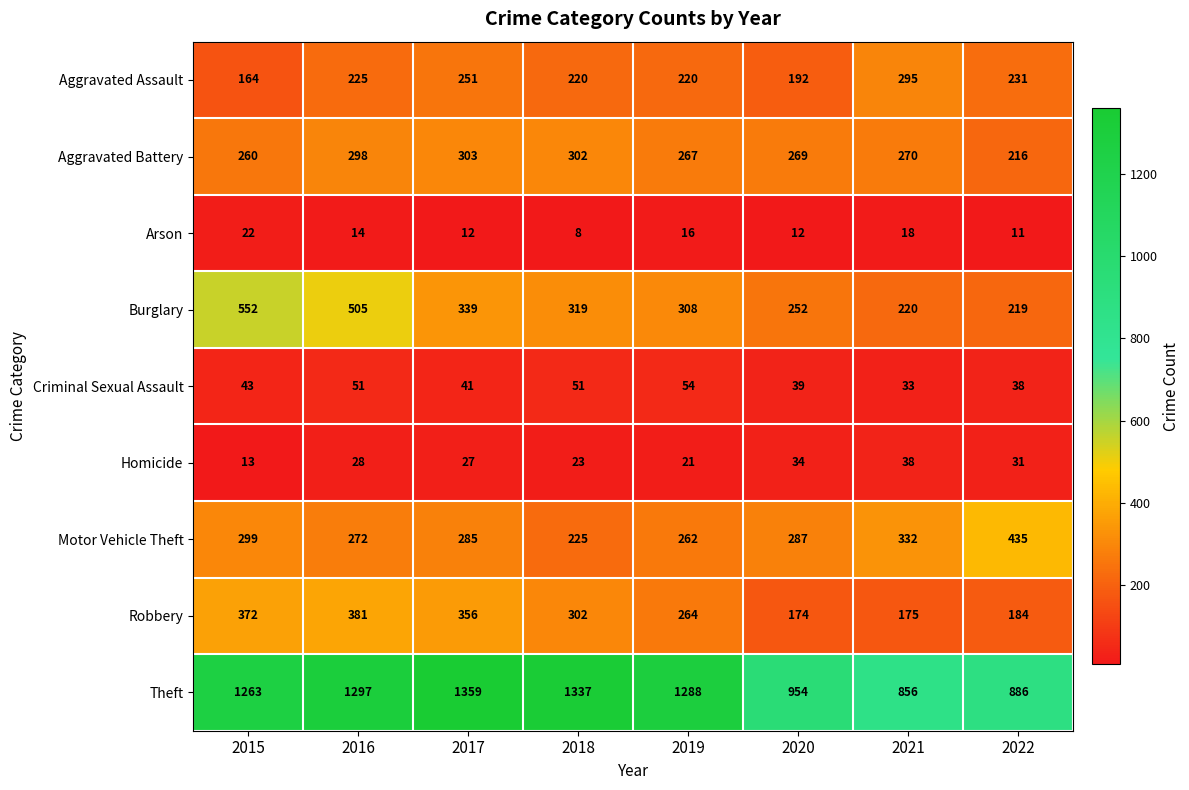

Which series has the largest total across all categories?

Theft